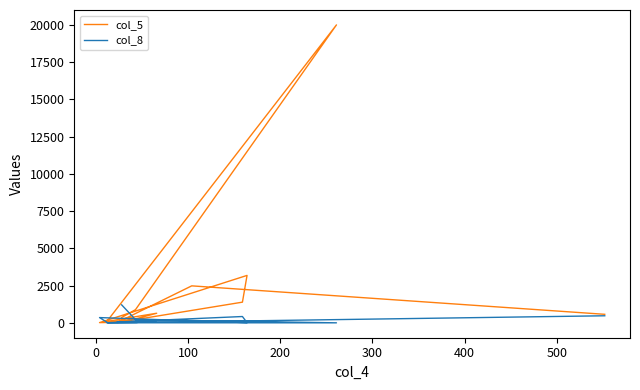

Which series has the largest total across all categories?

col_5